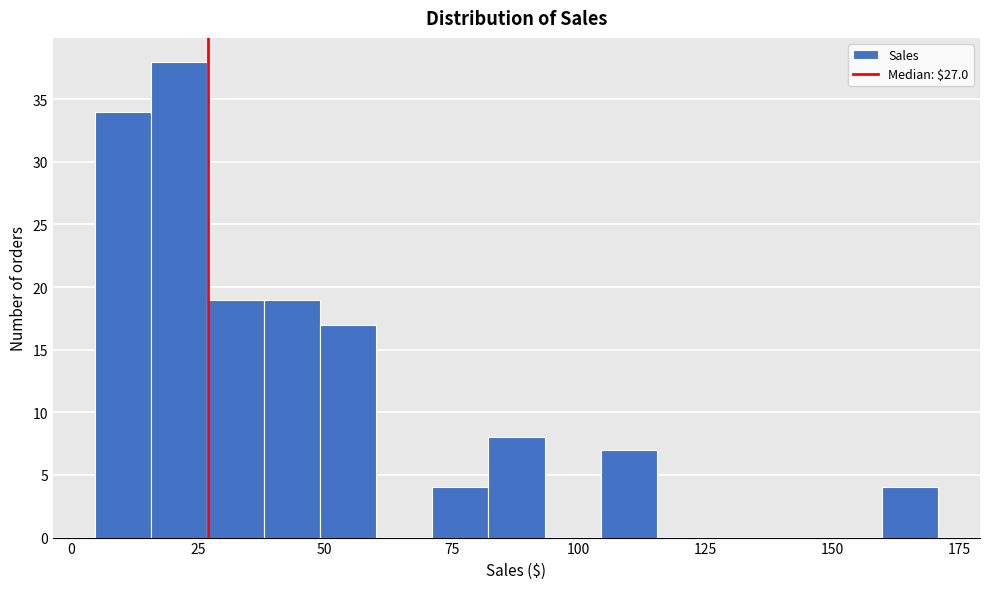

Read against the x-axis, roughly where is the centre of the tallest bar?

20